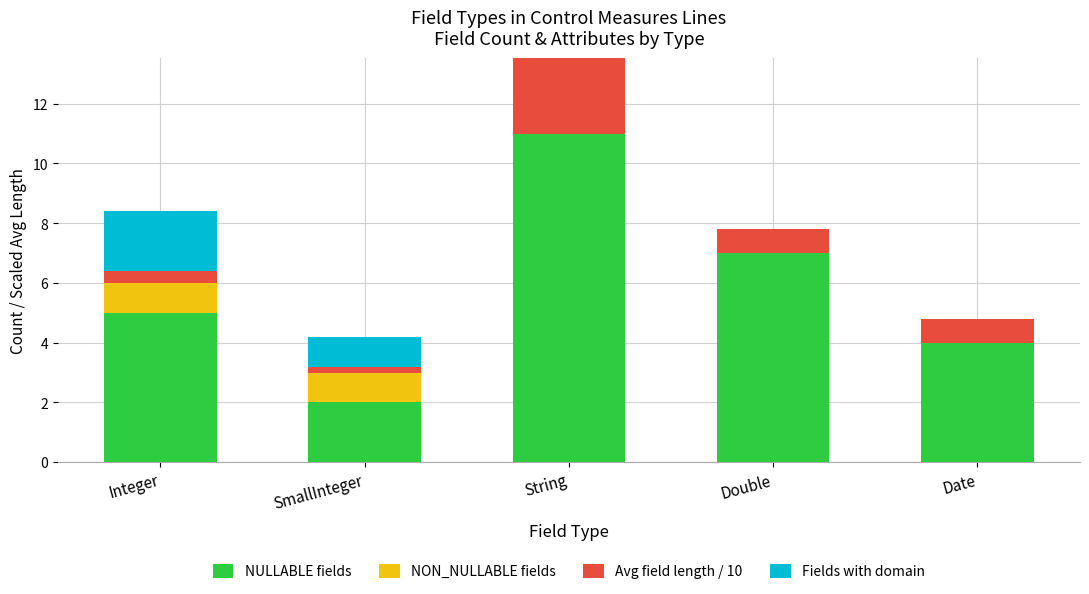

How many data points does each series have?

5